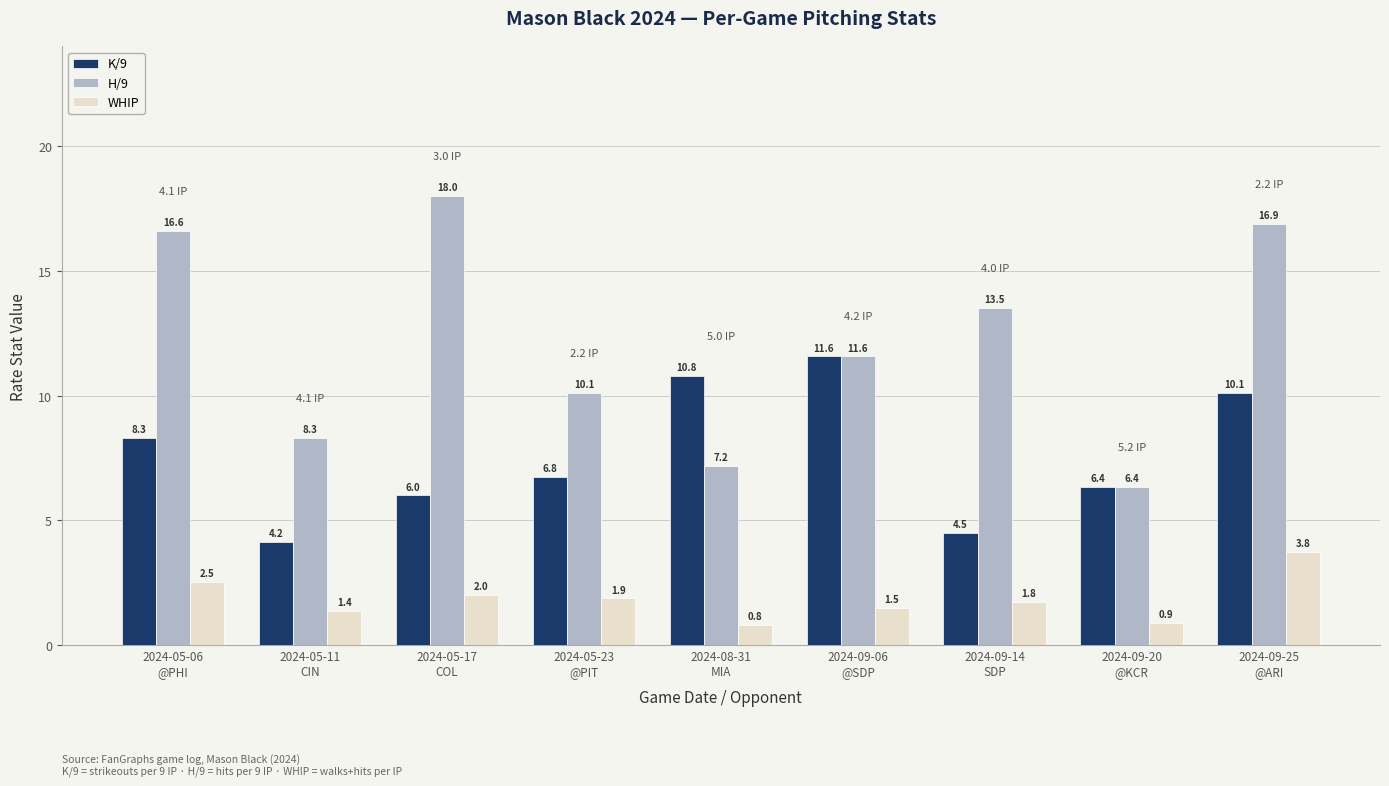

Which category has the lowest value in the H/9 series?

2024-09-20
@KCR